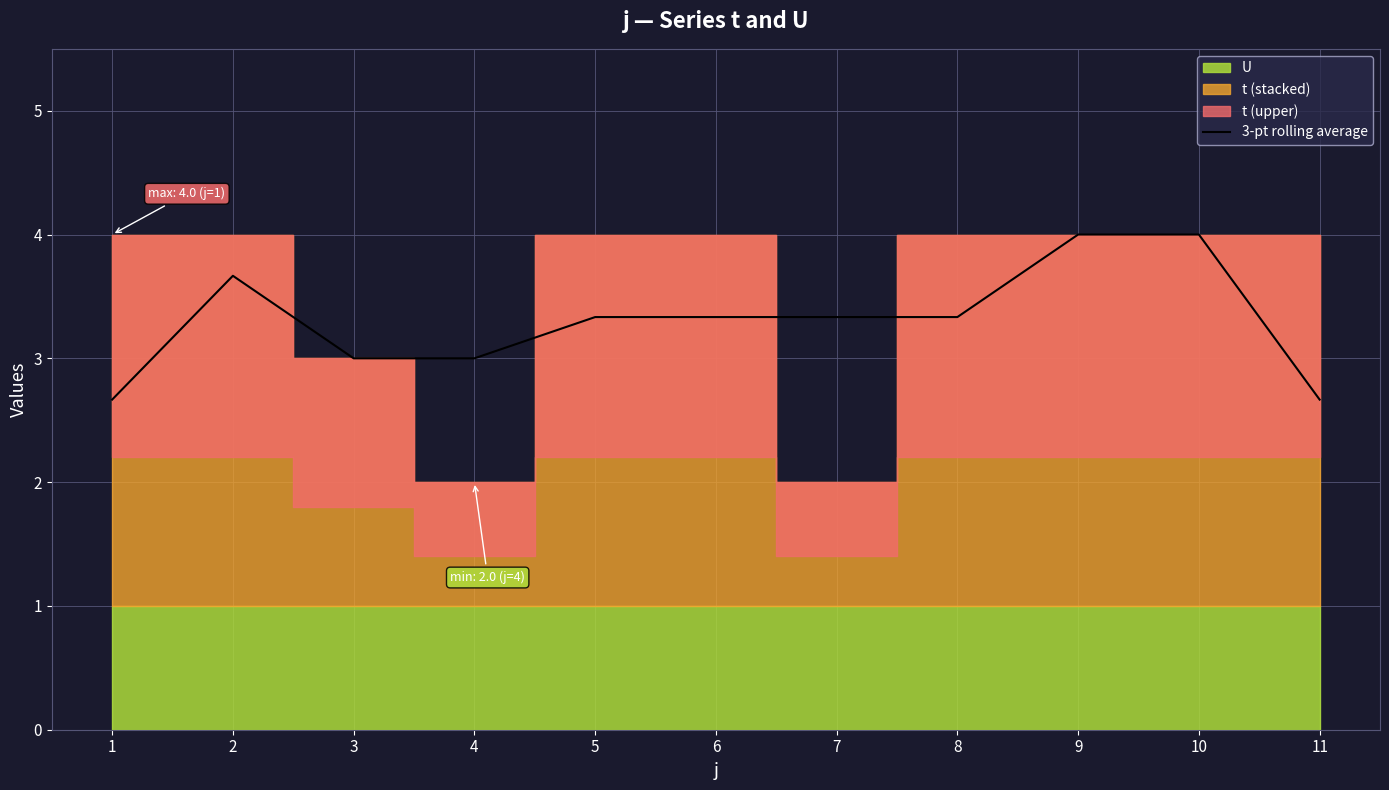

What is the value of the 8th point from the left?

3.3